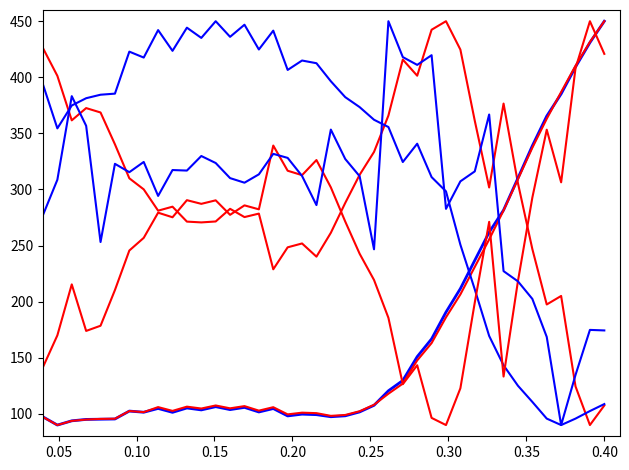

Reading right to left, extract all data points from this chart.

rez_under: 107.5	90.0	124.4	205.1	197.5	246.9	305.6	376.6	301.8	361.3	424.7	450.0	442.4	401.4	415.8	365.9	333.5	313.1	288.0	261.4	240.1	251.9	248.4	228.8	278.5	275.4	282.8	271.5	270.7	271.4	284.7	281.1	300.1	310.0	340.3	368.6	372.6	361.6	401.3	426.0
gen_not_activ_part: 450.0	431.0	409.3	385.2	365.4	338.9	310.1	281.6	261.9	236.8	211.6	190.7	166.8	151.0	129.7	120.6	107.6	101.7	98.2	97.4	99.3	99.7	98.1	104.7	101.7	105.8	103.8	106.4	103.5	105.2	101.3	104.8	101.4	102.5	95.4	95.2	95.0	93.8	90.0	97.3
suma_oze: 450.0	431.4	410.3	386.8	363.0	337.2	309.2	281.4	255.5	231.0	206.4	186.1	163.1	147.6	126.9	117.9	108.1	102.3	99.0	98.2	100.6	101.1	99.5	105.9	102.9	106.9	104.9	107.5	104.7	106.4	102.6	106.0	101.5	102.5	95.7	95.5	94.9	93.7	90.0	97.1
gen_wi: 108.7	102.5	95.8	90.0	95.8	110.6	125.0	143.3	169.4	211.0	250.8	298.3	311.0	340.8	324.5	355.7	362.2	373.4	382.3	396.5	412.6	415.0	406.6	441.6	424.8	446.9	436.1	450.0	435.1	444.2	423.6	442.1	417.6	422.9	385.4	384.5	381.4	374.9	354.5	393.6
rez_over_demand: 420.9	450.0	408.1	306.4	353.3	292.8	218.4	133.2	271.2	199.2	122.8	90.0	96.4	143.3	126.4	185.6	219.3	242.7	271.4	301.9	326.2	312.8	316.7	339.2	282.3	285.8	277.4	290.3	287.2	290.5	275.2	279.3	256.9	245.6	210.4	178.5	173.9	215.4	170.0	141.7
dom_balance_exchange_par: 174.4	174.8	134.7	90.0	168.6	202.5	218.1	227.2	366.8	316.1	307.2	282.7	419.7	411.1	418.0	450.0	246.7	311.8	327.2	353.4	286.1	312.1	328.2	331.8	313.5	306.0	310.1	323.6	329.8	316.9	317.3	294.3	324.6	315.4	322.9	253.2	356.8	383.2	308.7	277.2